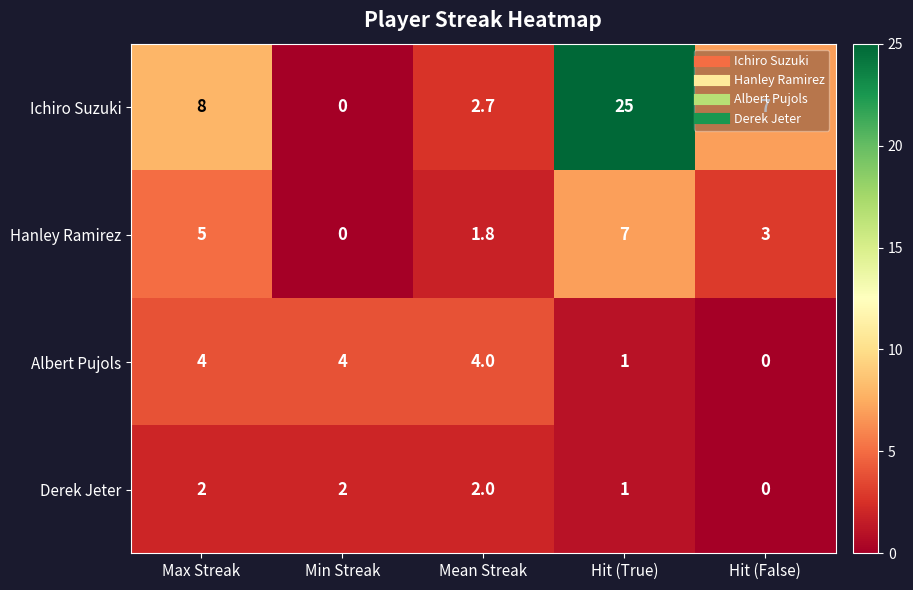

Between Max Streak and Hit (True), which series saw the biggest shift?

Ichiro Suzuki